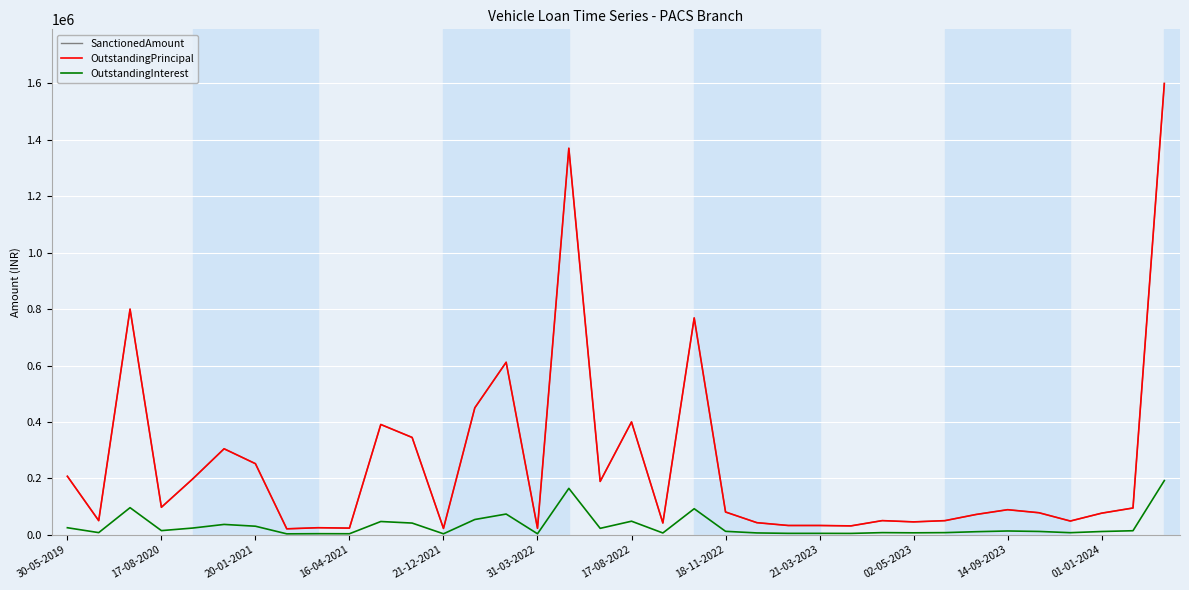

Is this an area chart (filled region under the line)?

No